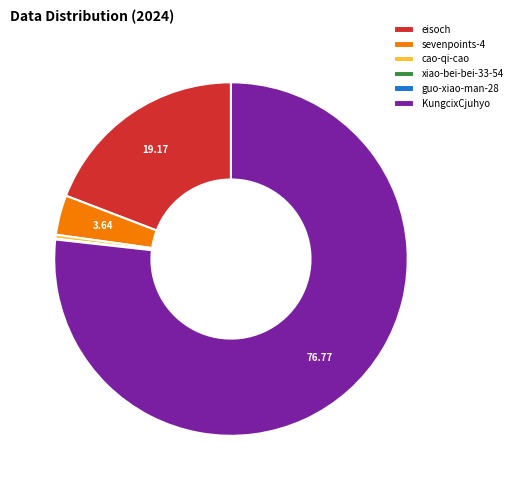

What is the ratio of the value at KungcixCjuhyo to the value at sevenpoints-4?

21.1